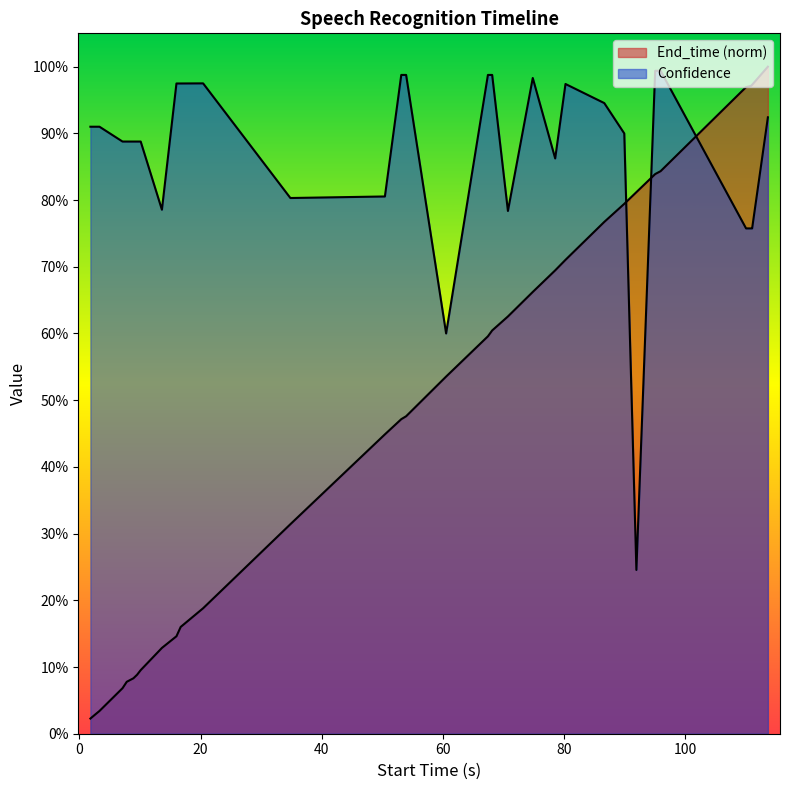

Between 110.8 and 20.4, which is larger?

110.8